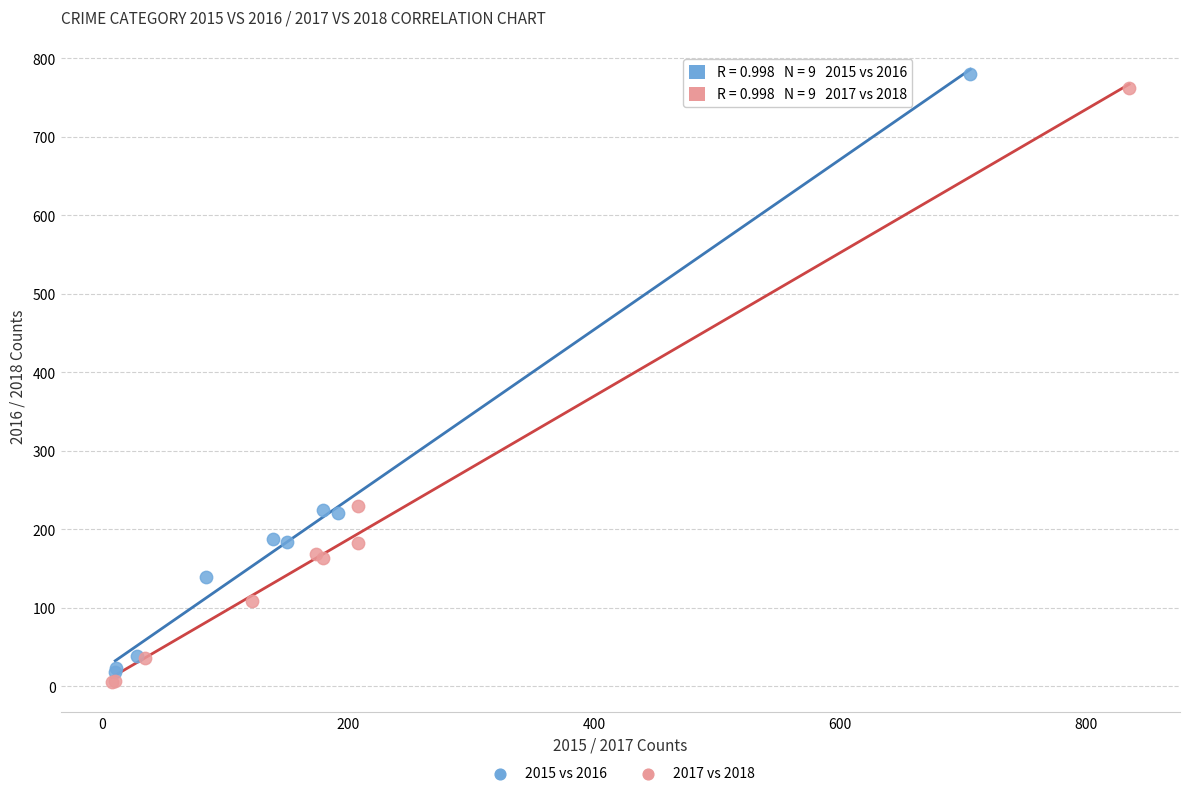

Which series reaches the maximum Y coordinate?

2015 vs 2016